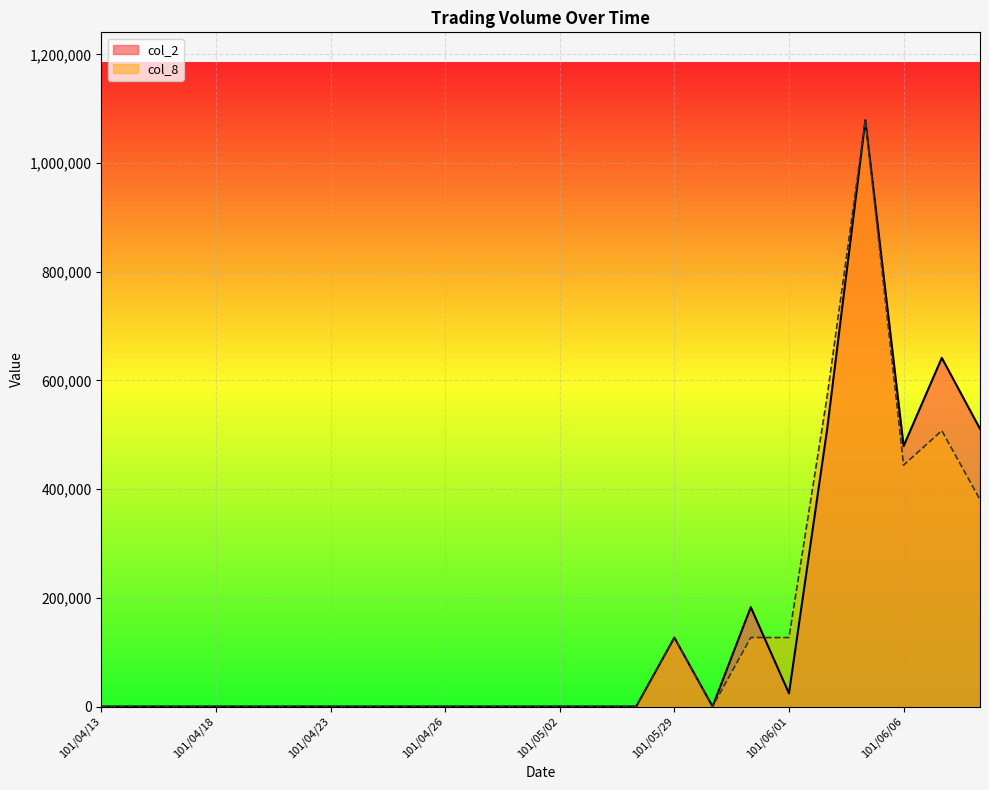

How many times do col_8 and col_2 cross each other?

1